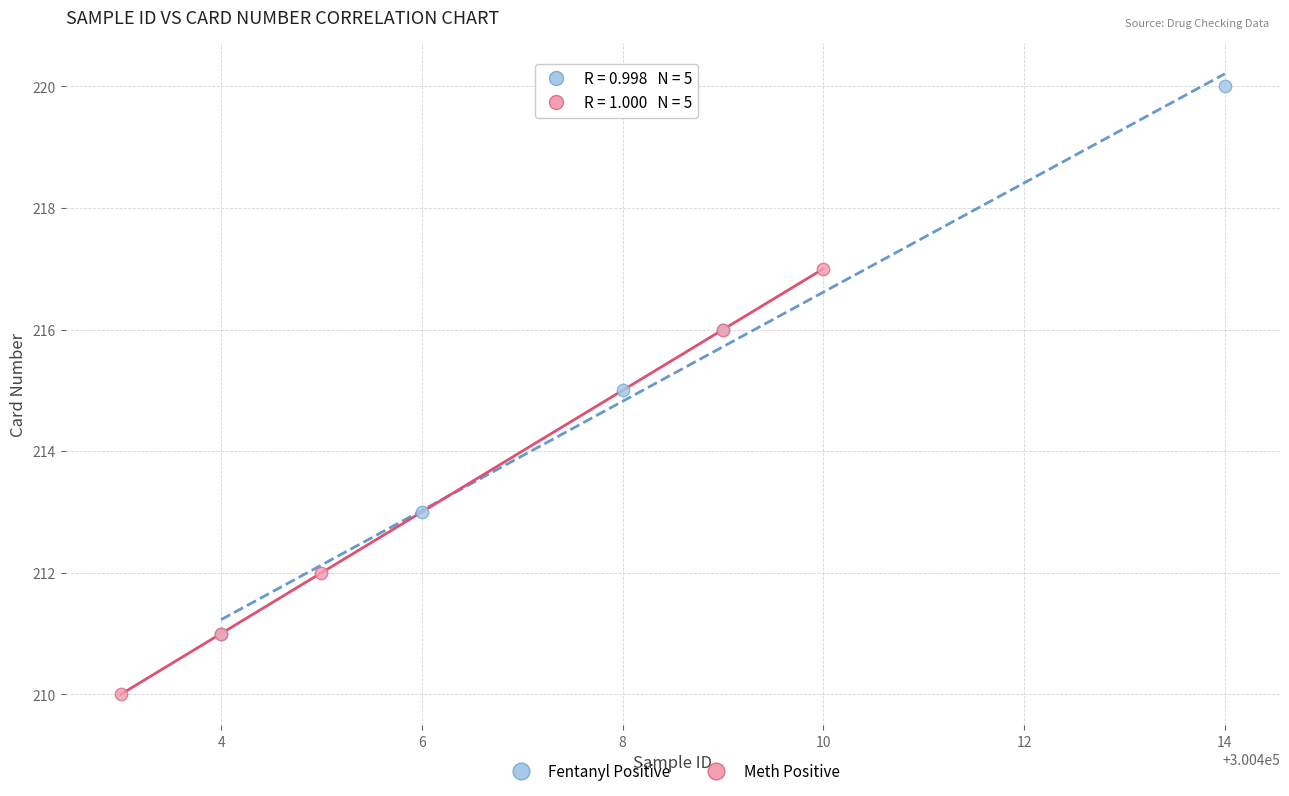

Which series contains the highest Y value?

Fentanyl Positive